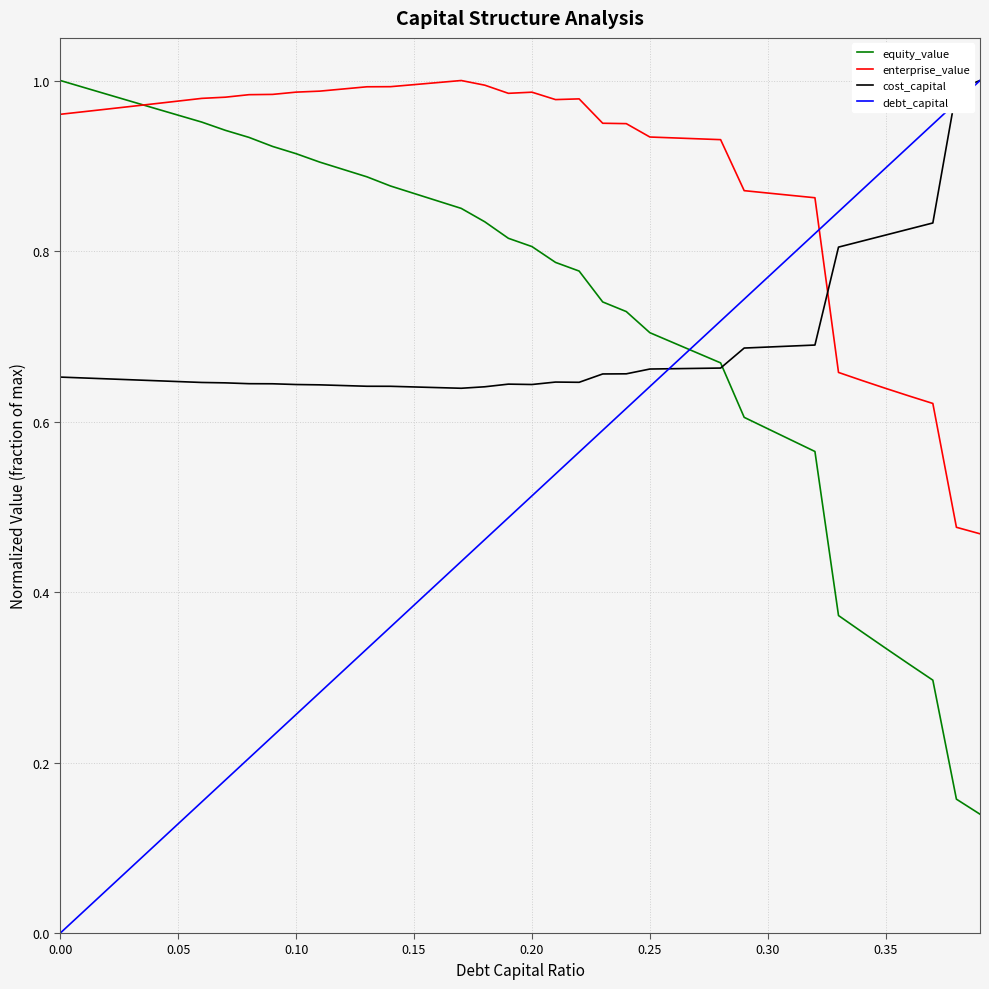

Which series ends up on top after the final intersection of equity_value and debt_capital?

debt_capital